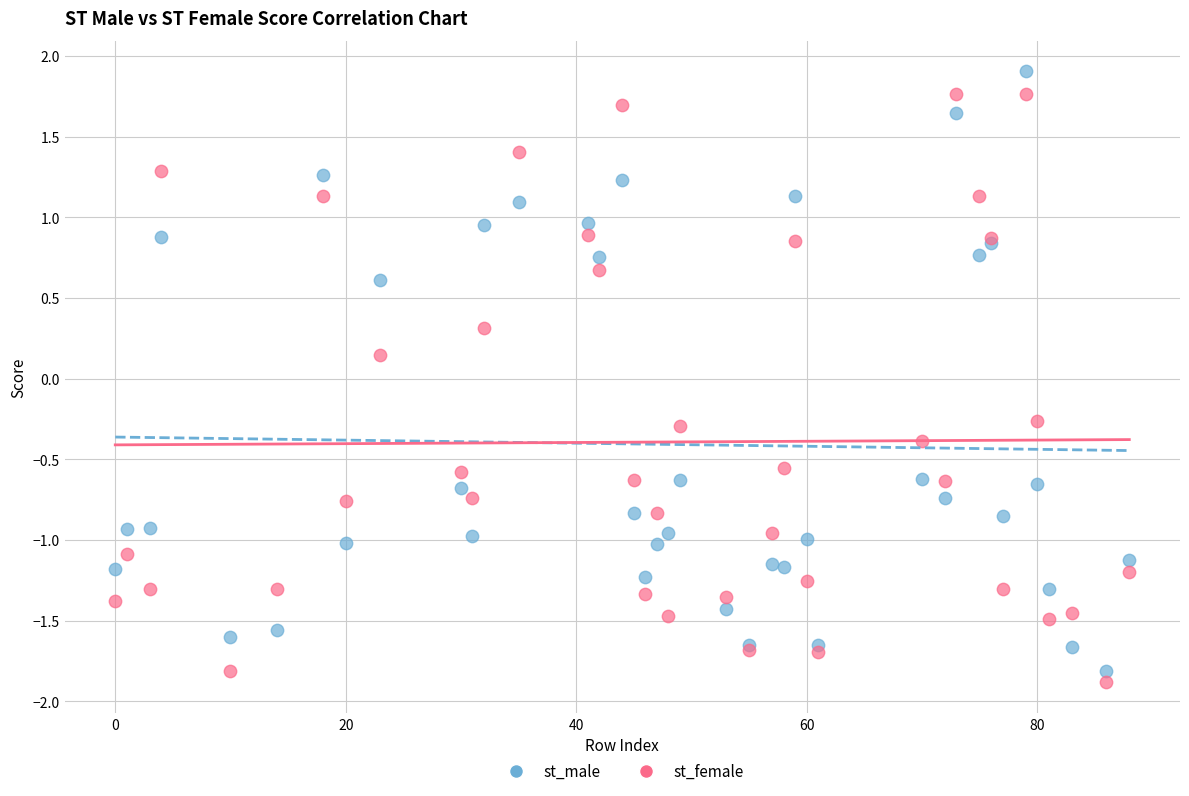

In the st_male series, what Y value is closest to 0?

0.6